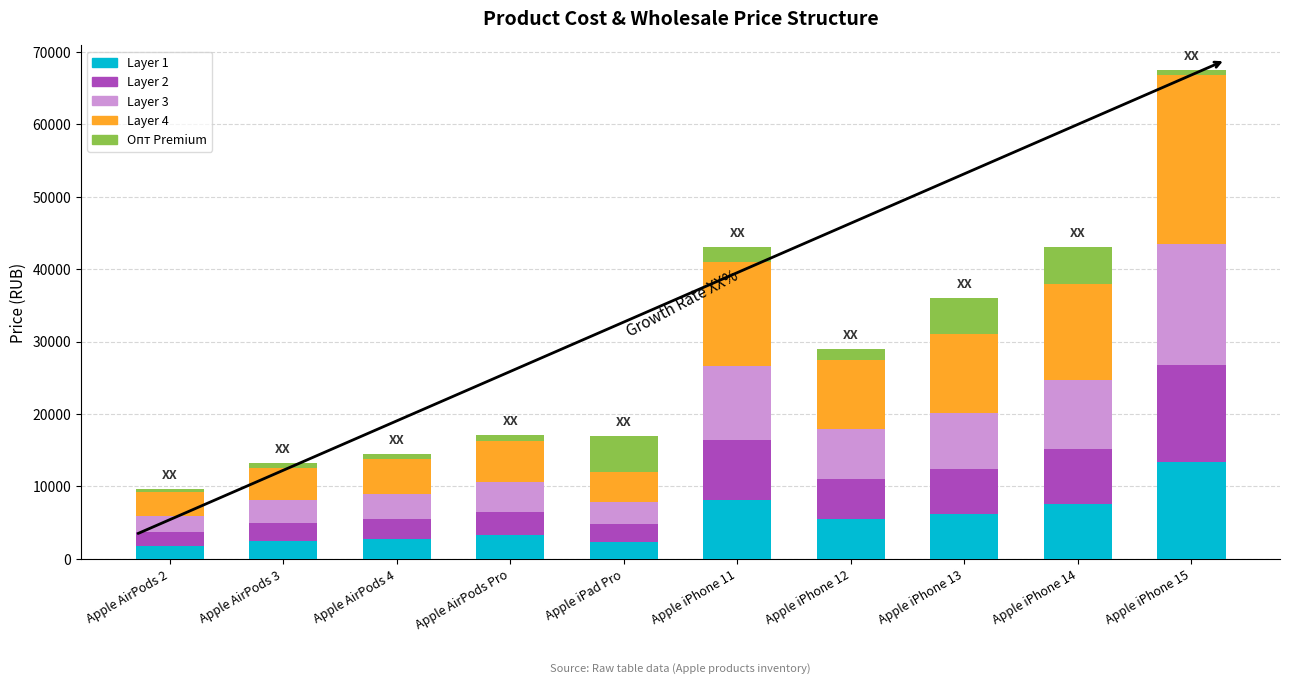

What is the sum of the Layer 1 values at Apple iPhone 14 and Apple iPad Pro?

10000